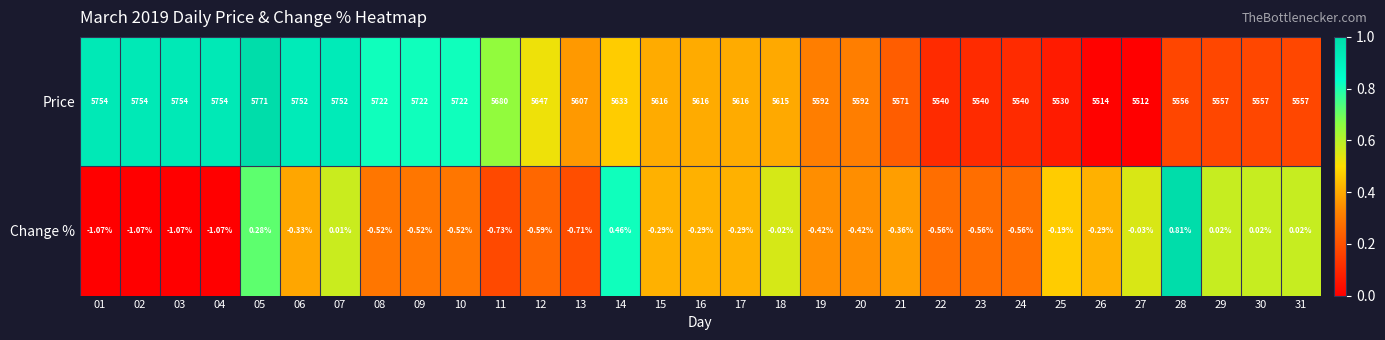

Which series has the largest total across all categories?

Price